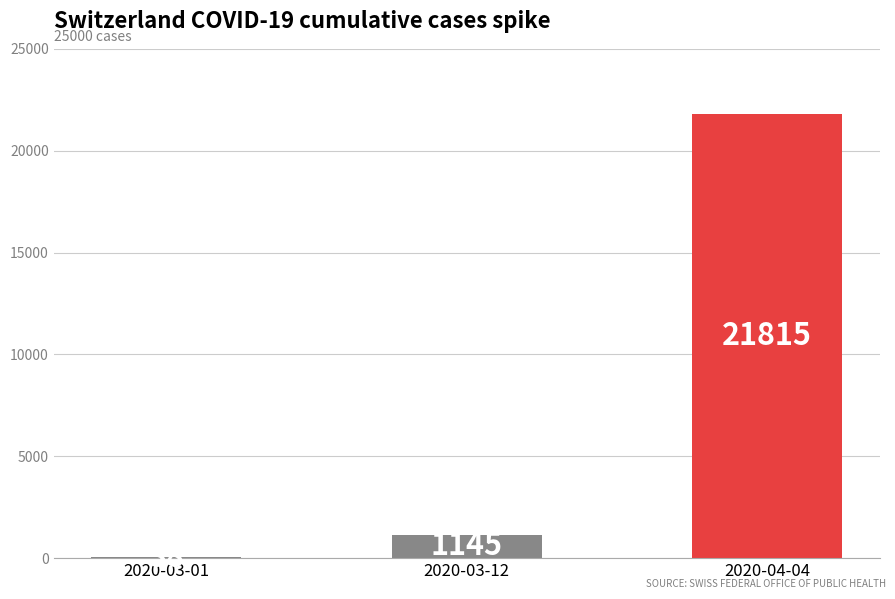

Between 2020-03-01 and 2020-03-12, which is larger?

2020-03-12